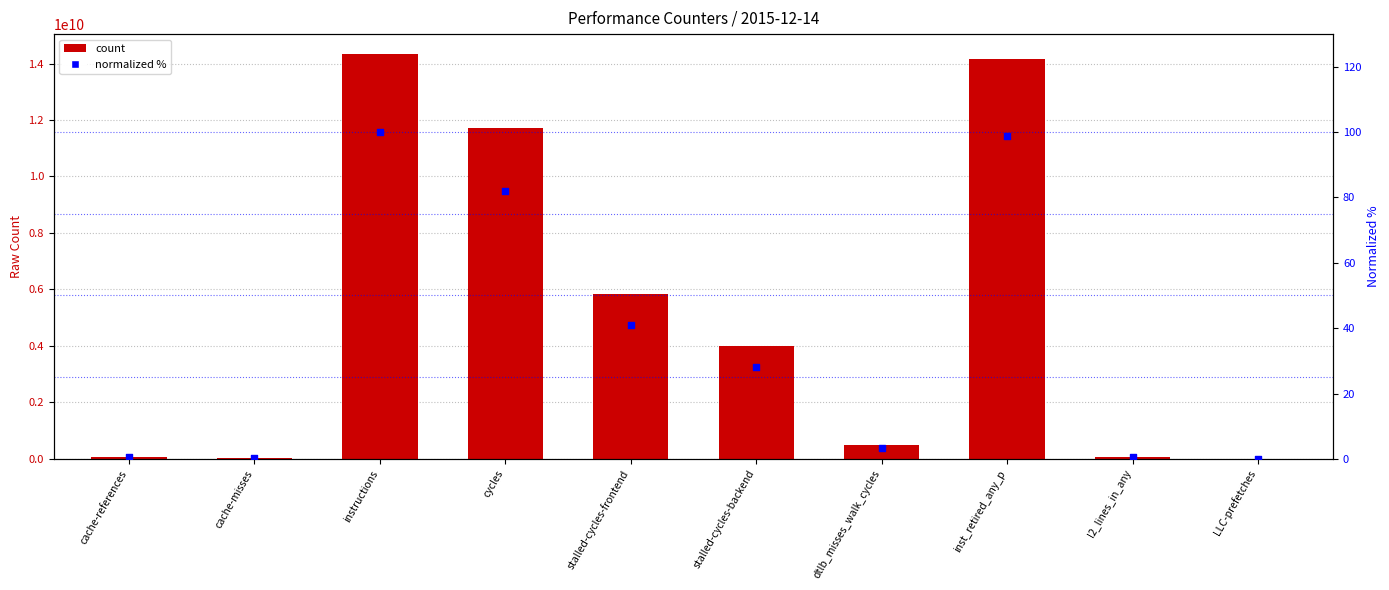

What is the total value across all series at cache-references?

77257575.5